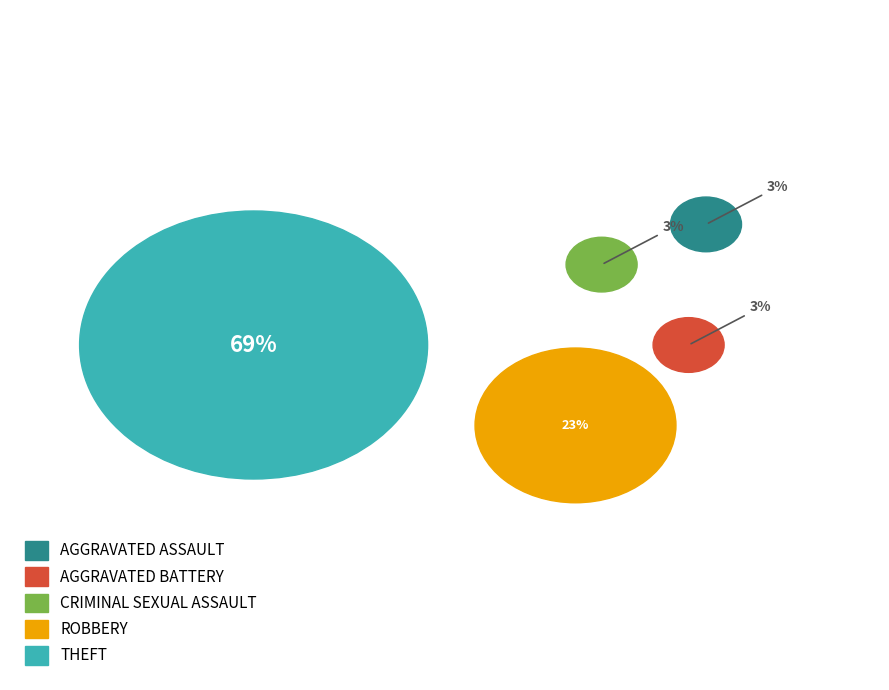

To the nearest percent, what percentage of the pie is Aggravated Assault?

3%